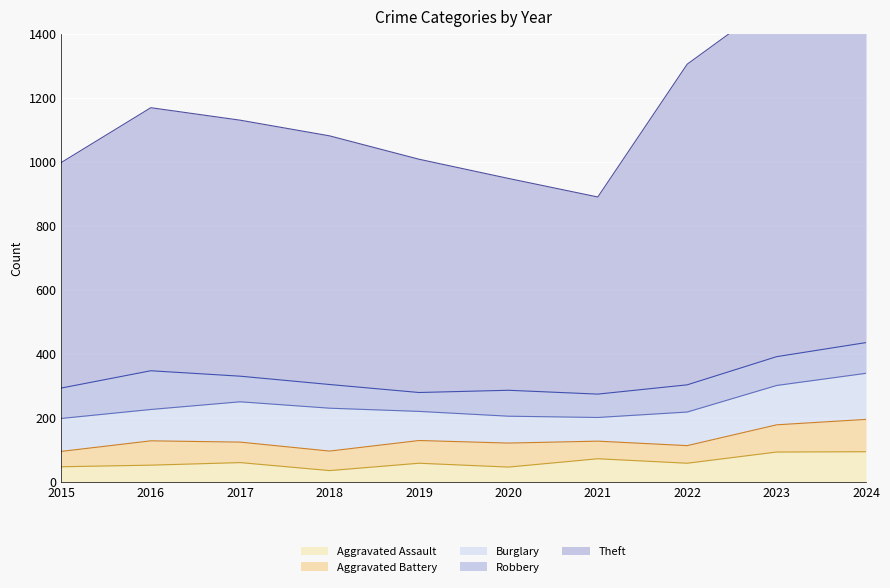

What is the average value of the Aggravated Assault series?

62